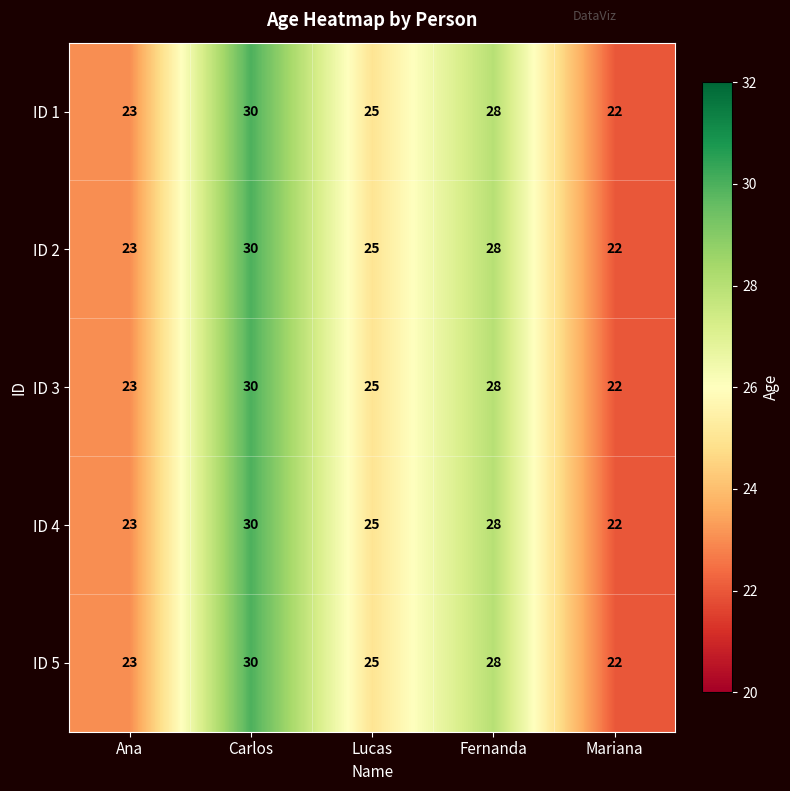

Reading left to right, transcribe all the data shown in this chart.

ID 1: 23	30	25	28	22
ID 2: 23	30	25	28	22
ID 3: 23	30	25	28	22
ID 4: 23	30	25	28	22
ID 5: 23	30	25	28	22